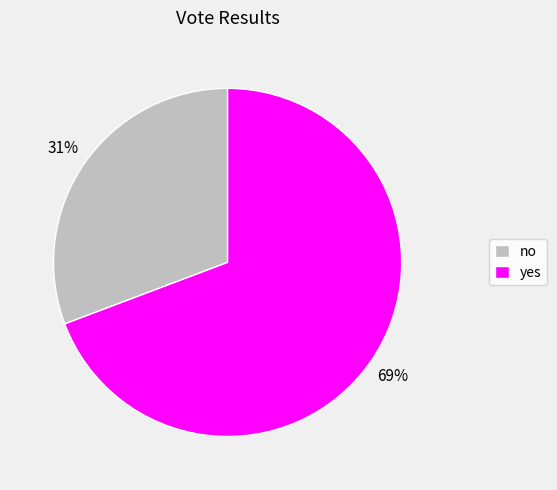

Which slice is the largest?

yes